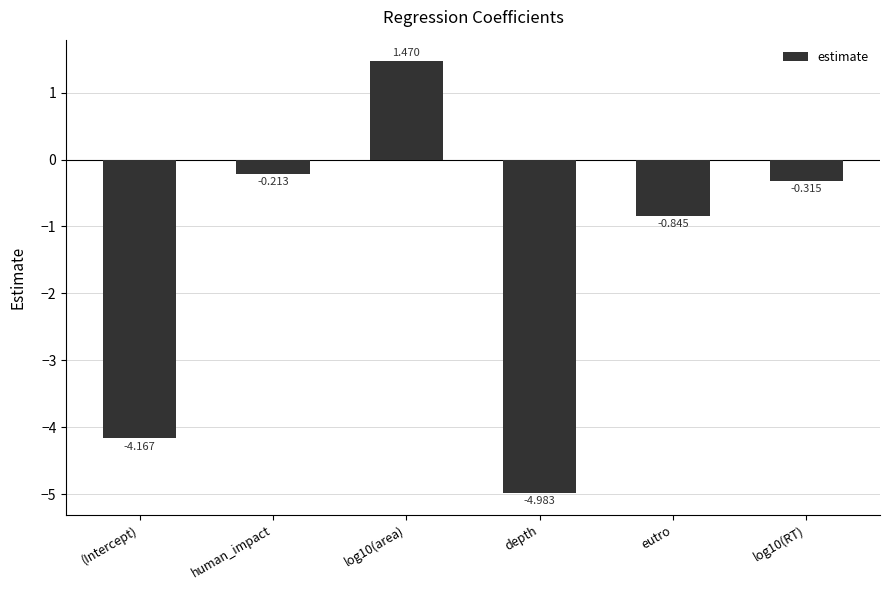

What is the difference between the second highest and minimum values?

4.8